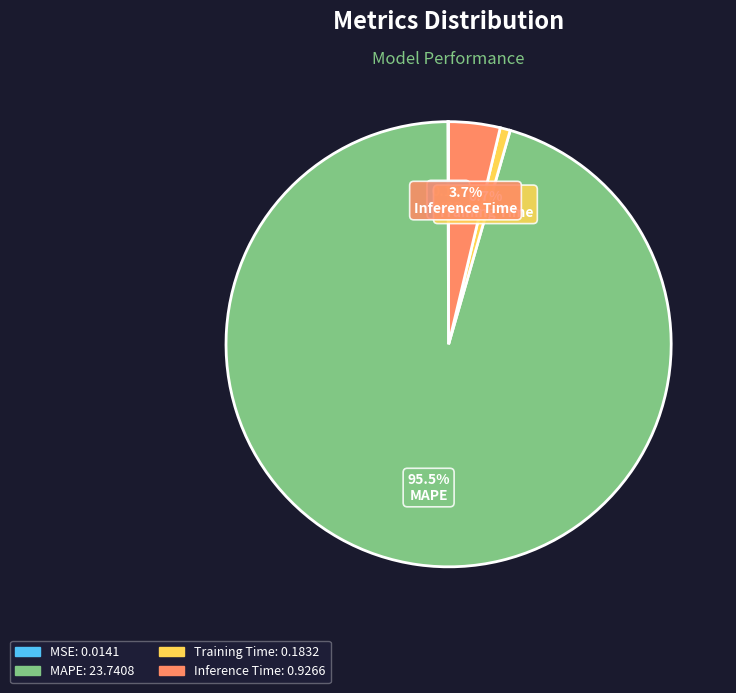

What portion of the pie excludes Training Time?

99.3%